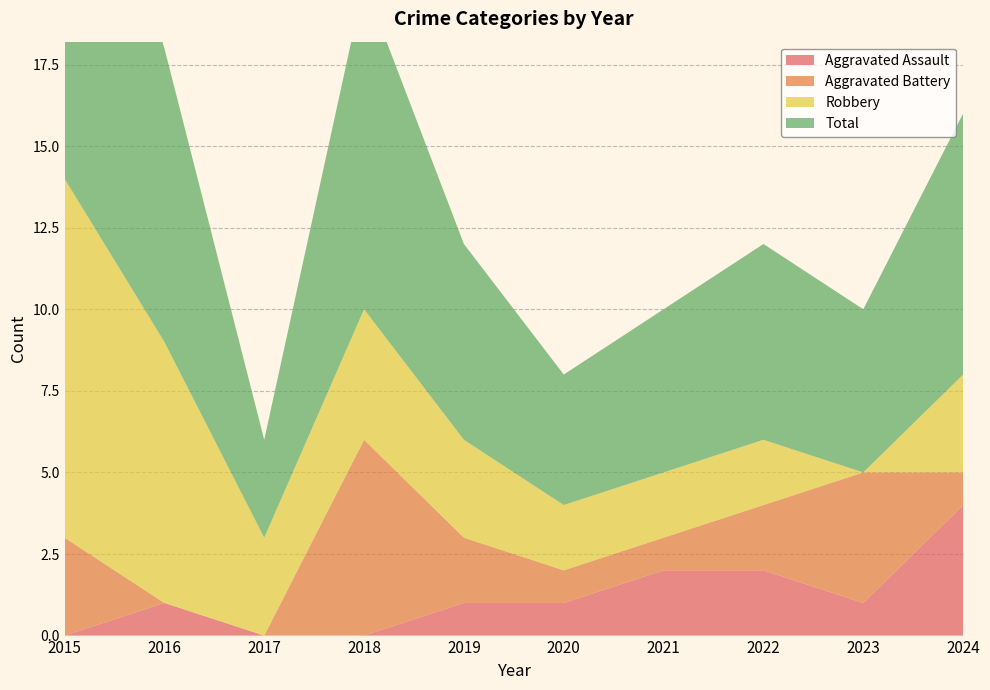

Reading right to left, what are all the values shown in this chart?

Aggravated Assault: 4	1	2	2	1	1	0	0	1	0
Aggravated Battery: 1	4	2	1	1	2	6	0	0	3
Robbery: 3	0	2	2	2	3	4	3	8	11
Total: 8	5	6	5	4	6	10	3	9	14